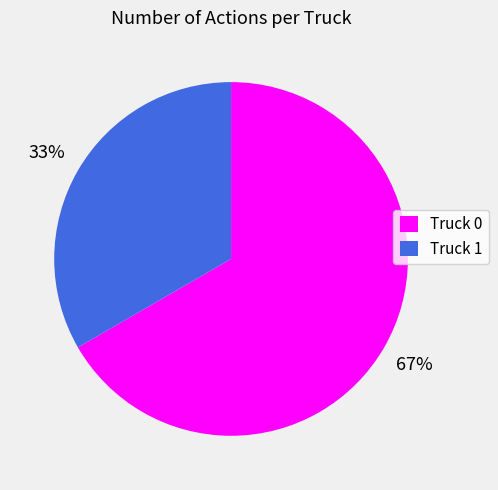

How many segments does this pie chart have?

2